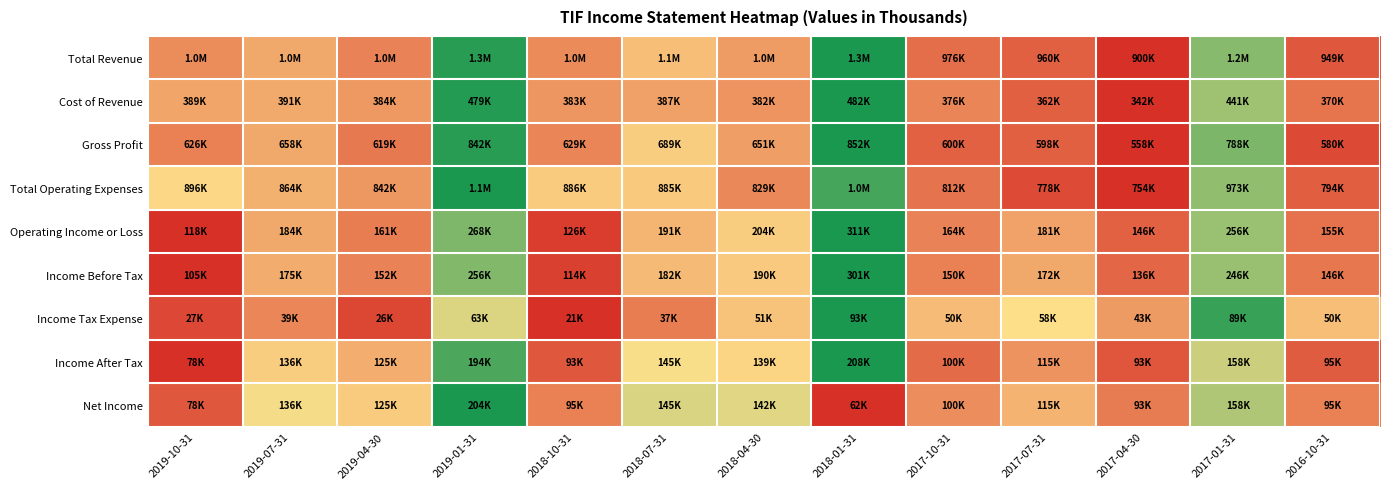

Reading left to right, transcribe all the data shown in this chart.

Total Revenue: 2019-10-31=0.3	2019-07-31=0.3	2019-04-30=0.2	2019-01-31=1.0	2018-10-31=0.3	2018-07-31=0.4	2018-04-30=0.3	2018-01-31=1.0	2017-10-31=0.2	2017-07-31=0.1	2017-04-30=0.0	2017-01-31=0.8	2016-10-31=0.1
Cost of Revenue: 2019-10-31=0.3	2019-07-31=0.3	2019-04-30=0.3	2019-01-31=1.0	2018-10-31=0.3	2018-07-31=0.3	2018-04-30=0.3	2018-01-31=1.0	2017-10-31=0.2	2017-07-31=0.1	2017-04-30=0.0	2017-01-31=0.7	2016-10-31=0.2
Gross Profit: 2019-10-31=0.2	2019-07-31=0.3	2019-04-30=0.2	2019-01-31=1.0	2018-10-31=0.2	2018-07-31=0.4	2018-04-30=0.3	2018-01-31=1.0	2017-10-31=0.1	2017-07-31=0.1	2017-04-30=0.0	2017-01-31=0.8	2016-10-31=0.1
Total Operating Expenses: 2019-10-31=0.5	2019-07-31=0.4	2019-04-30=0.3	2019-01-31=1.0	2018-10-31=0.4	2018-07-31=0.4	2018-04-30=0.3	2018-01-31=0.9	2017-10-31=0.2	2017-07-31=0.1	2017-04-30=0.0	2017-01-31=0.7	2016-10-31=0.1
Operating Income or Loss: 2019-10-31=0.0	2019-07-31=0.3	2019-04-30=0.2	2019-01-31=0.8	2018-10-31=0.0	2018-07-31=0.4	2018-04-30=0.4	2018-01-31=1.0	2017-10-31=0.2	2017-07-31=0.3	2017-04-30=0.1	2017-01-31=0.7	2016-10-31=0.2
Income Before Tax: 2019-10-31=0.0	2019-07-31=0.4	2019-04-30=0.2	2019-01-31=0.8	2018-10-31=0.0	2018-07-31=0.4	2018-04-30=0.4	2018-01-31=1.0	2017-10-31=0.2	2017-07-31=0.3	2017-04-30=0.2	2017-01-31=0.7	2016-10-31=0.2
Income Tax Expense: 2019-10-31=0.1	2019-07-31=0.2	2019-04-30=0.1	2019-01-31=0.6	2018-10-31=0.0	2018-07-31=0.2	2018-04-30=0.4	2018-01-31=1.0	2017-10-31=0.4	2017-07-31=0.5	2017-04-30=0.3	2017-01-31=0.9	2016-10-31=0.4
Income After Tax: 2019-10-31=0.0	2019-07-31=0.4	2019-04-30=0.4	2019-01-31=0.9	2018-10-31=0.1	2018-07-31=0.5	2018-04-30=0.5	2018-01-31=1.0	2017-10-31=0.2	2017-07-31=0.3	2017-04-30=0.1	2017-01-31=0.6	2016-10-31=0.1
Net Income: 2019-10-31=0.1	2019-07-31=0.5	2019-04-30=0.4	2019-01-31=1.0	2018-10-31=0.2	2018-07-31=0.6	2018-04-30=0.6	2018-01-31=0.0	2017-10-31=0.3	2017-07-31=0.4	2017-04-30=0.2	2017-01-31=0.7	2016-10-31=0.2